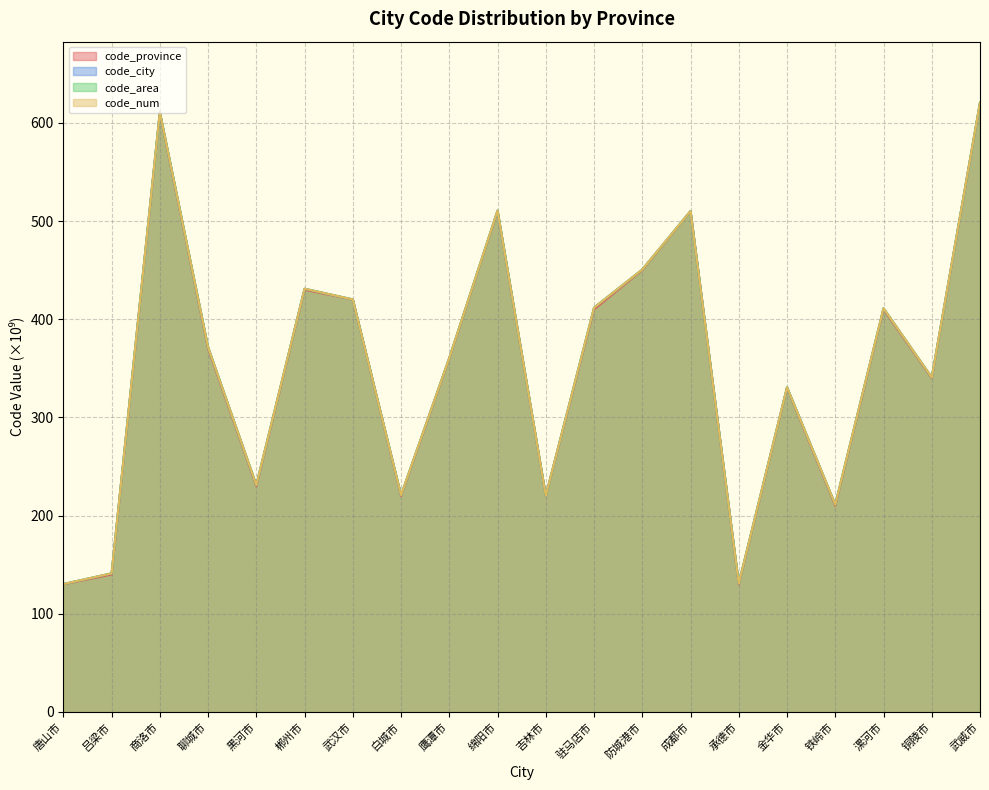

Where is code_city nearest to the value 375?

聊城市